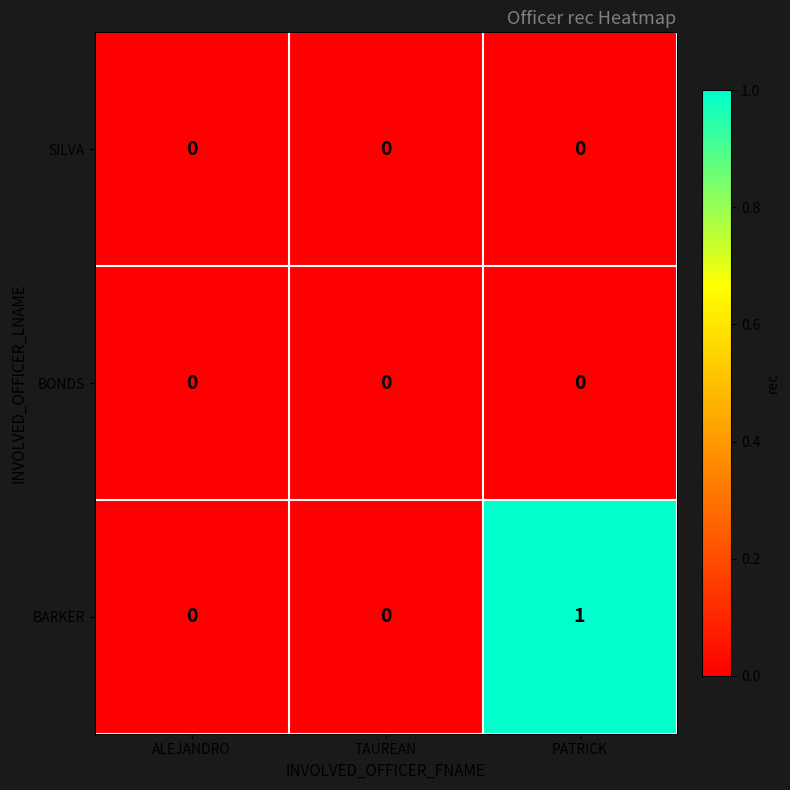

At which category is the sum across all series the highest?

PATRICK